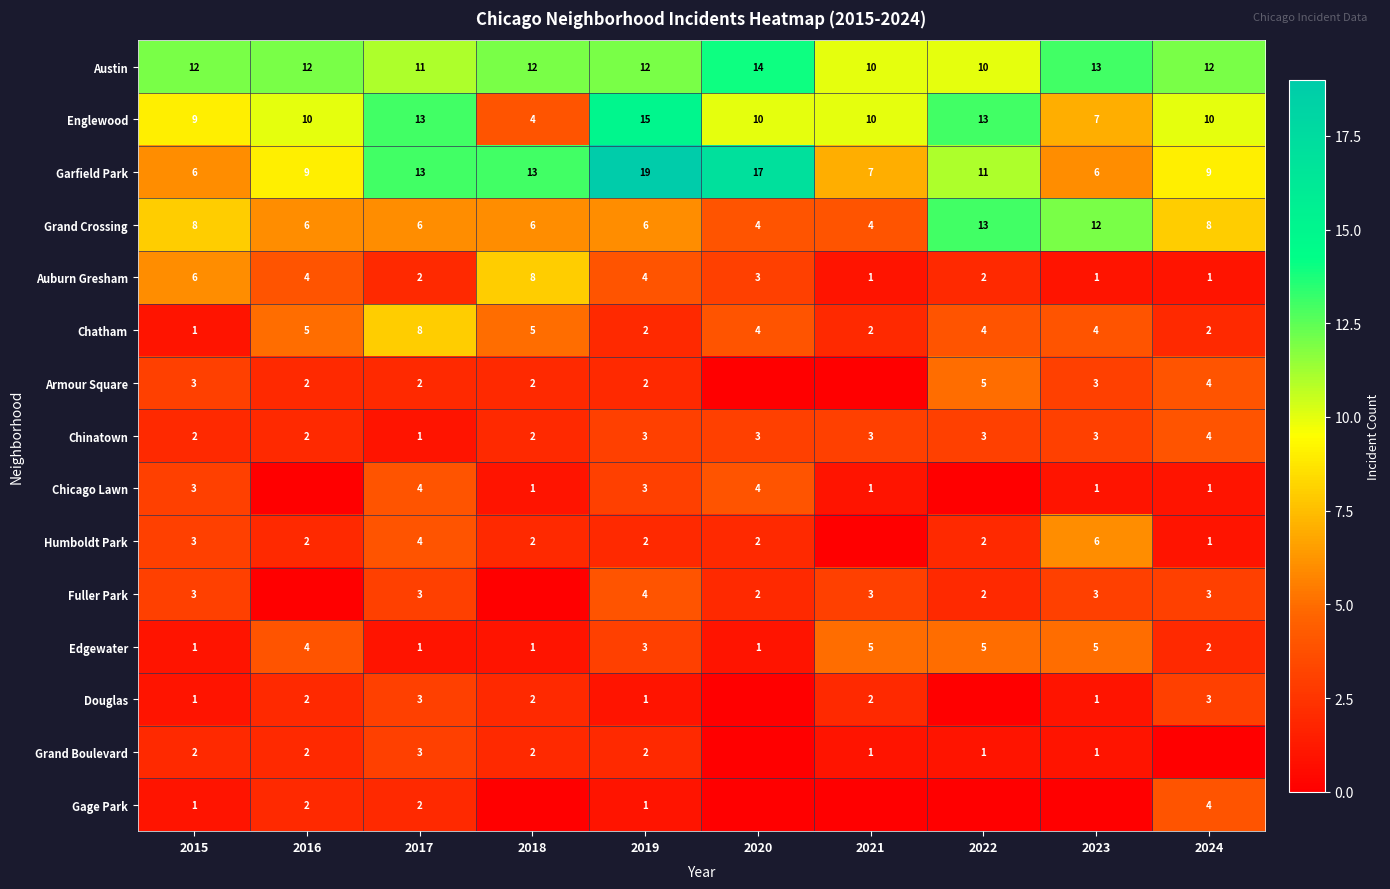

What is the average value of the Grand Boulevard series?

1